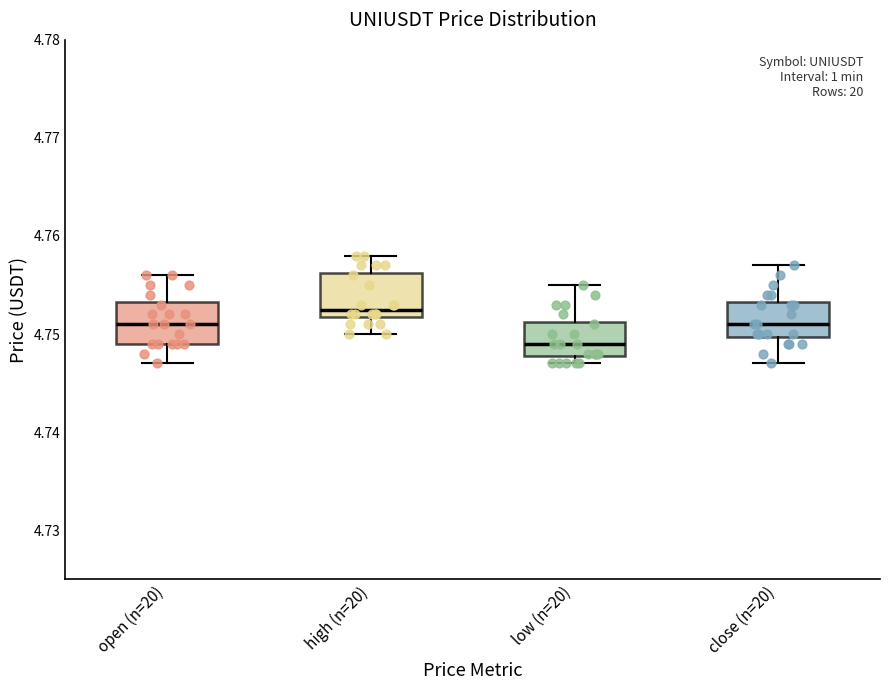

Which box's median line is the lowest?

low (n=20)